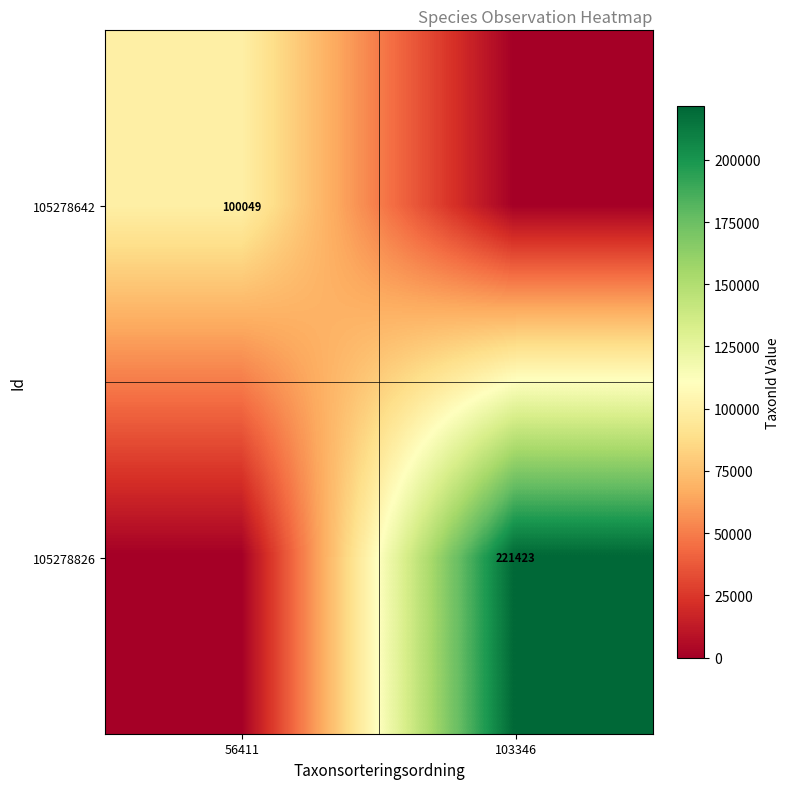

True or false: 105278642 has a value of 162233 at 56411.

False